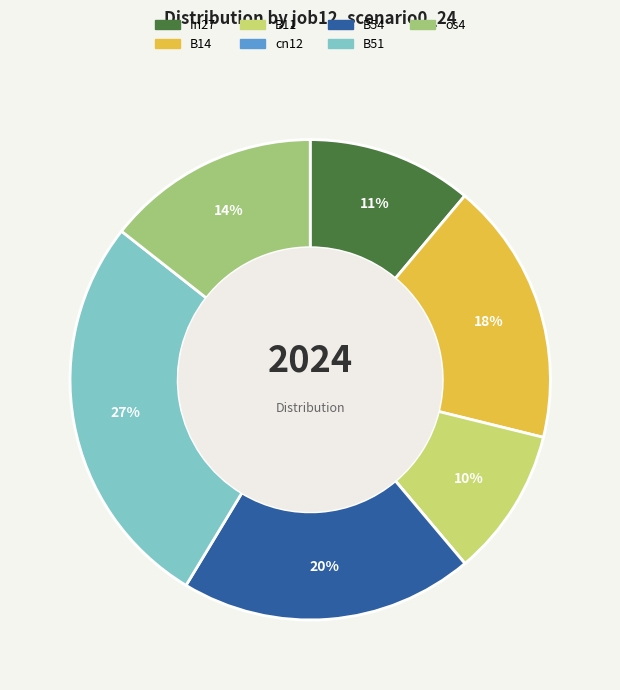

Does B11 represent more than half of the total?

No